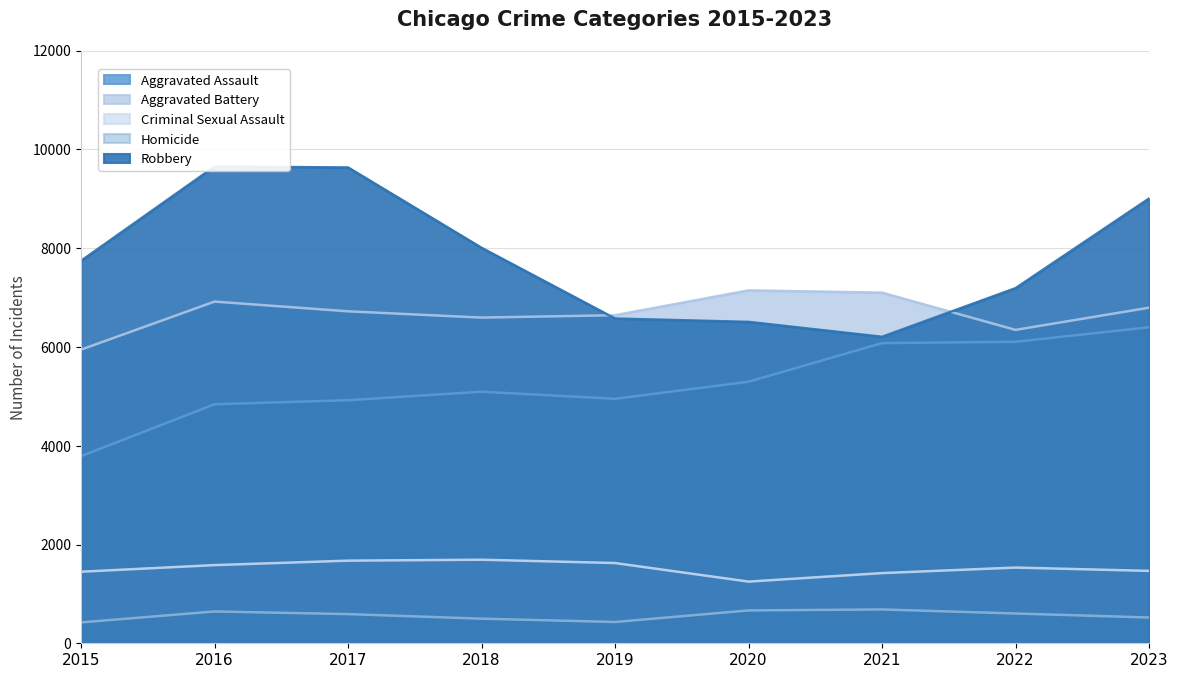

What are all the series names shown in the legend?

Aggravated Assault, Aggravated Battery, Criminal Sexual Assault, Homicide, Robbery